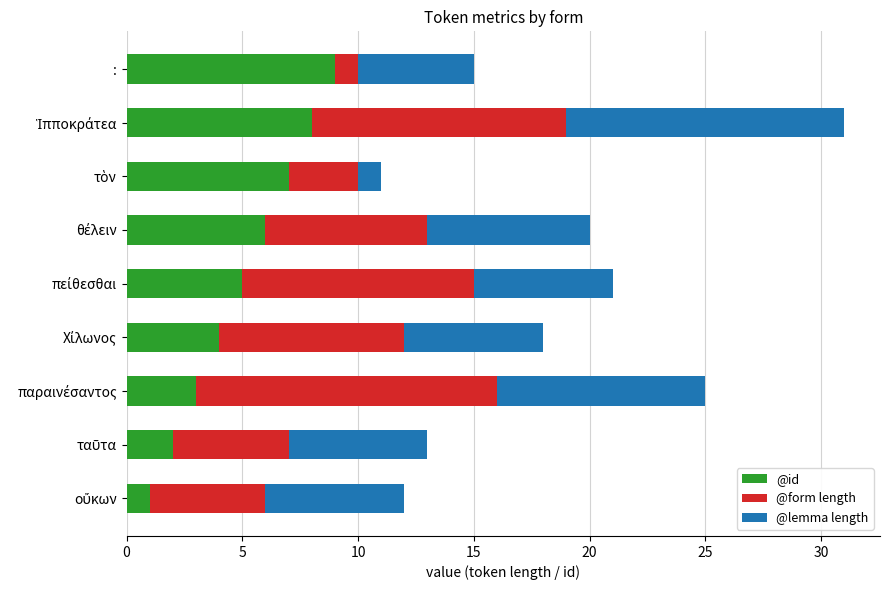

What is the average value of the @id series?

5